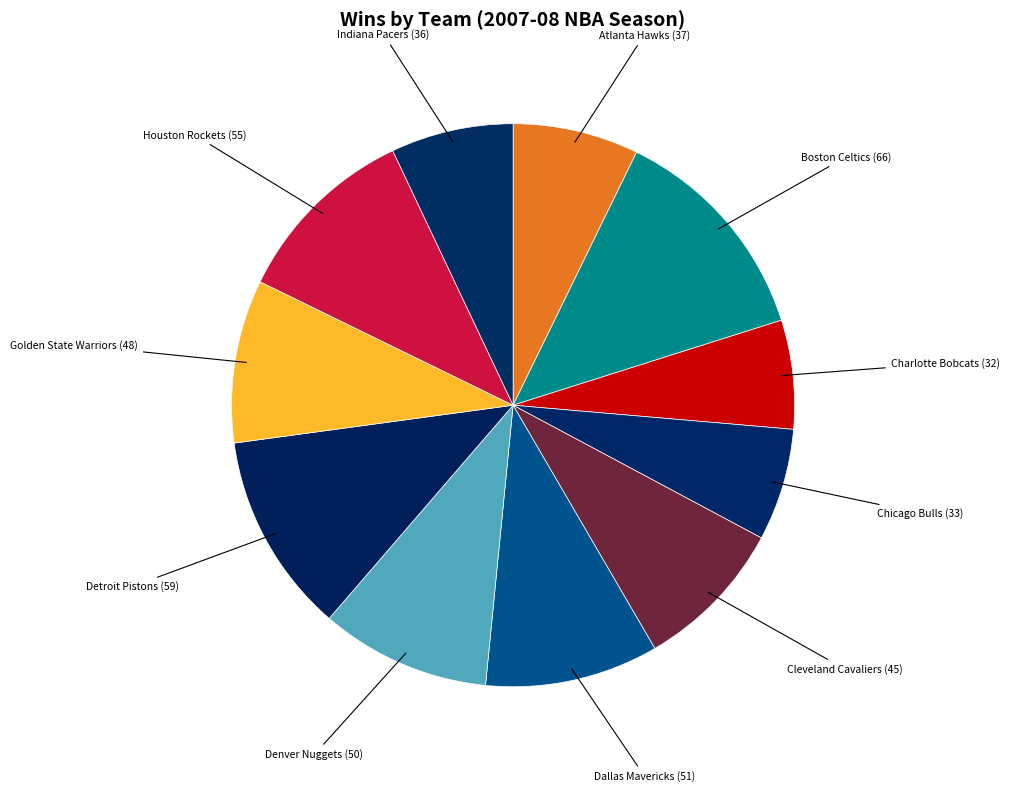

Which has a higher value, Chicago Bulls or Dallas Mavericks?

Dallas Mavericks